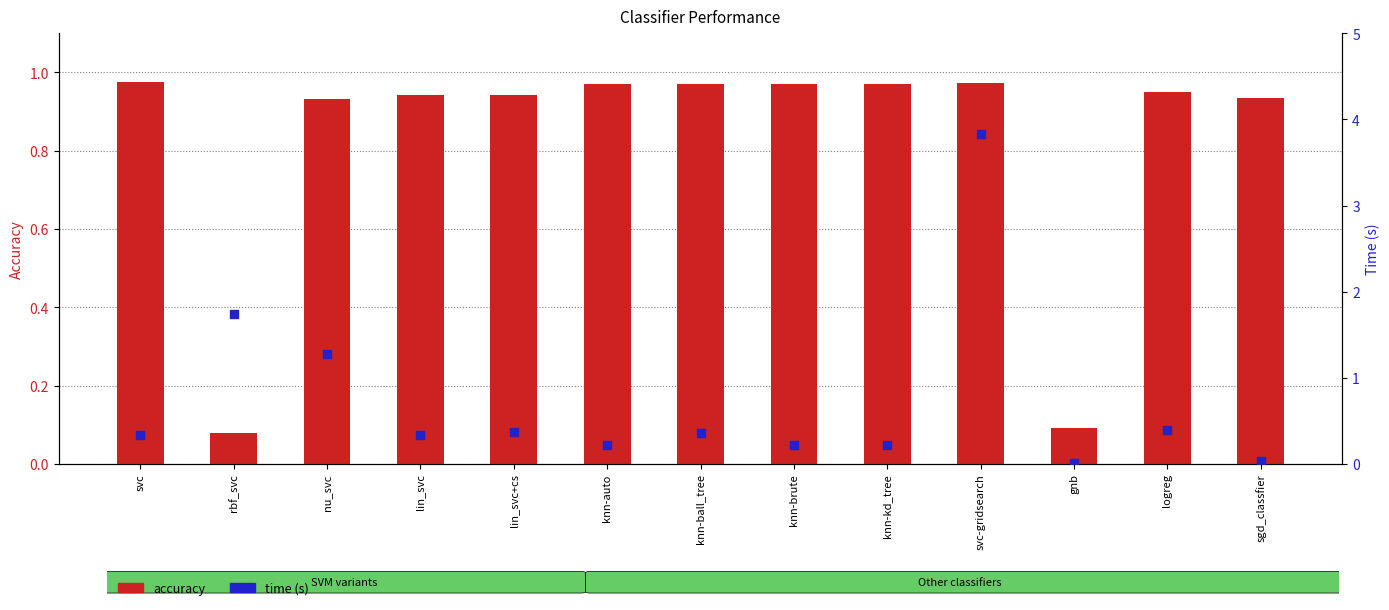

At how many categories does at least one series exceed 1?

3